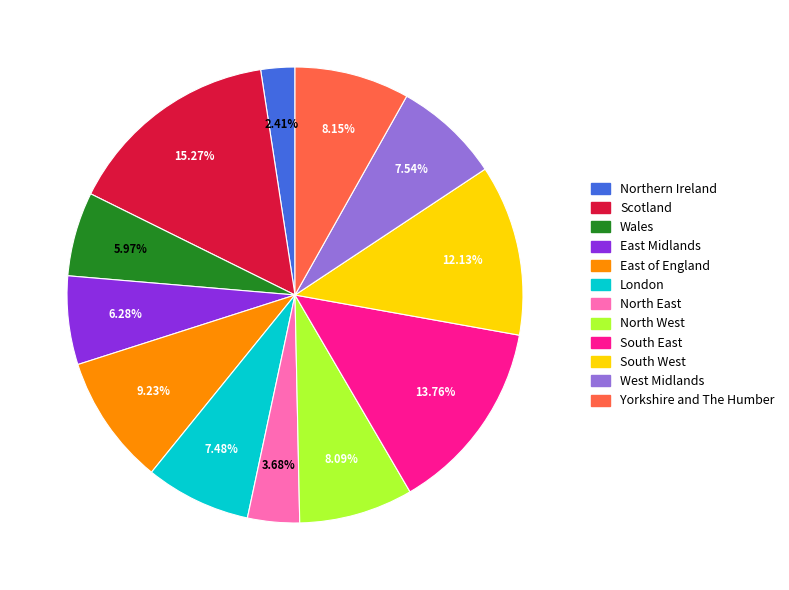

True or false: South West accounts for 22% of the total.

False